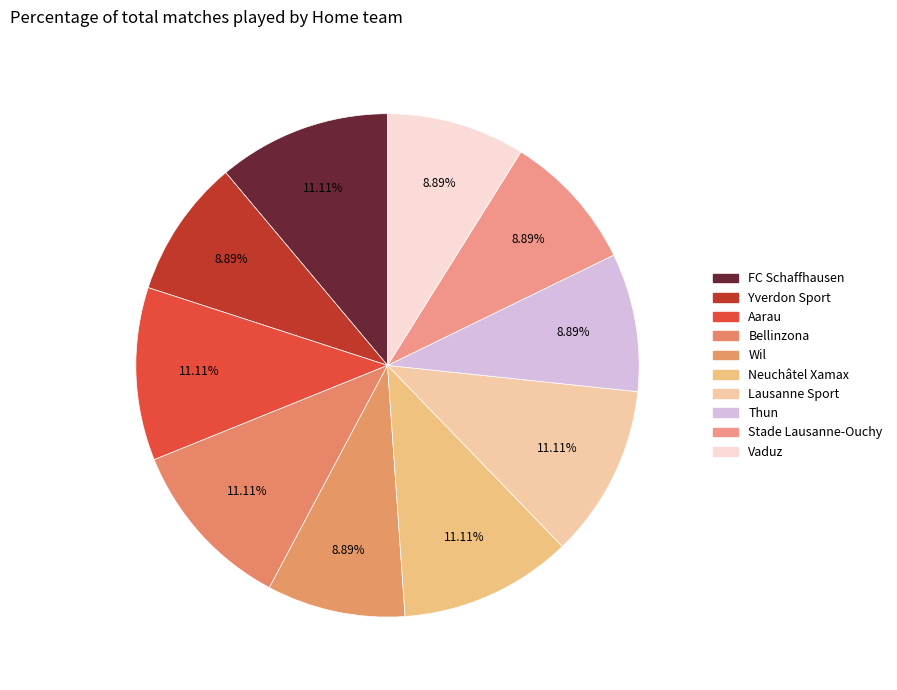

What percentage is the Vaduz slice, to the nearest percent?

9%